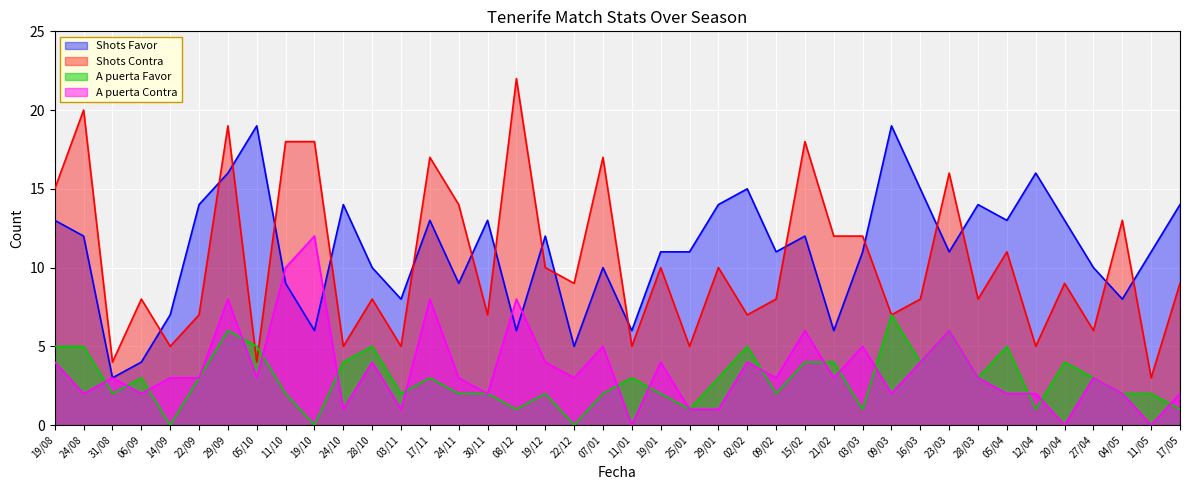

What are all the series names shown in the legend?

Shots Favor, Shots Contra, A puerta Favor, A puerta Contra